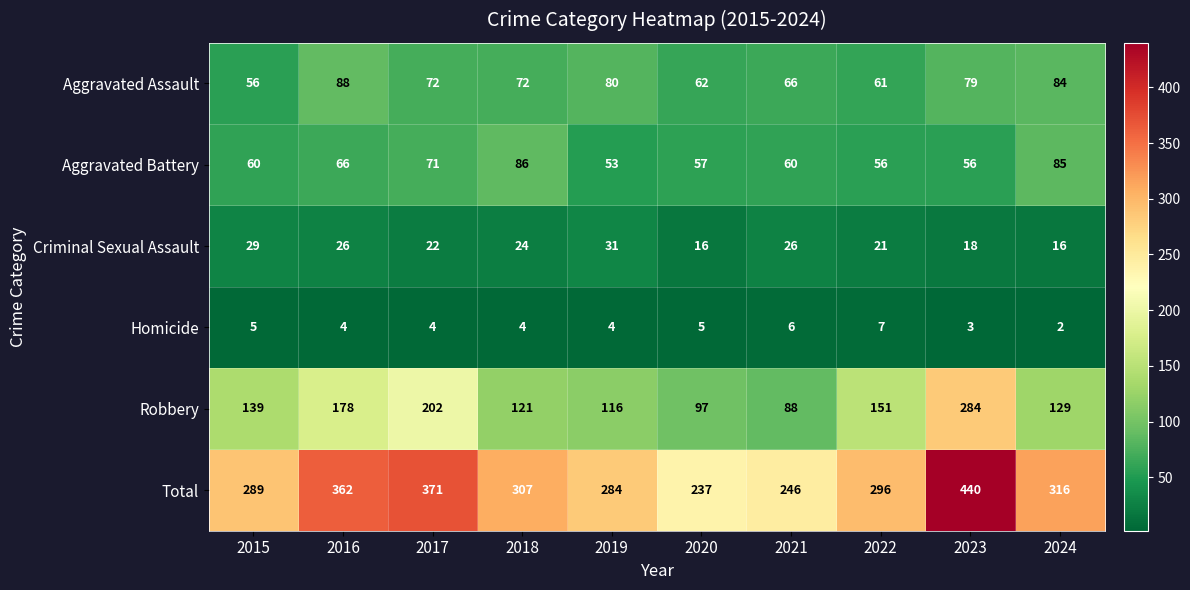

Which category has the lowest value in the Robbery series?

2021